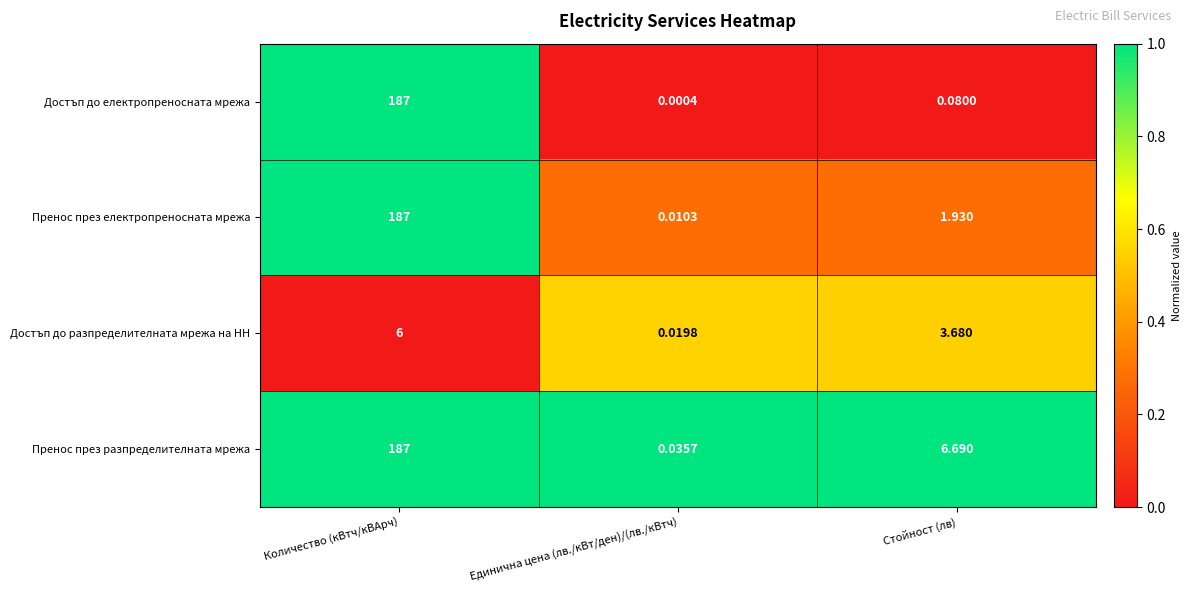

At which category is the sum across all series the highest?

Количество (кВтч/кВАрч)